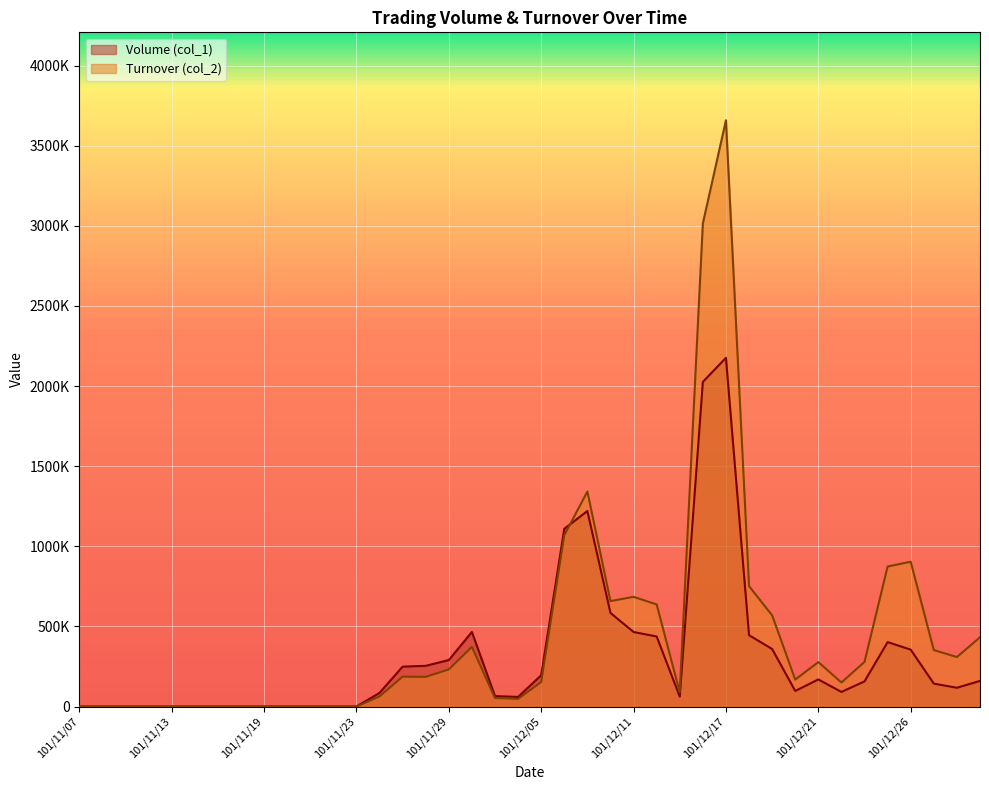

Which series has the widest spread of values?

Turnover (col_2)